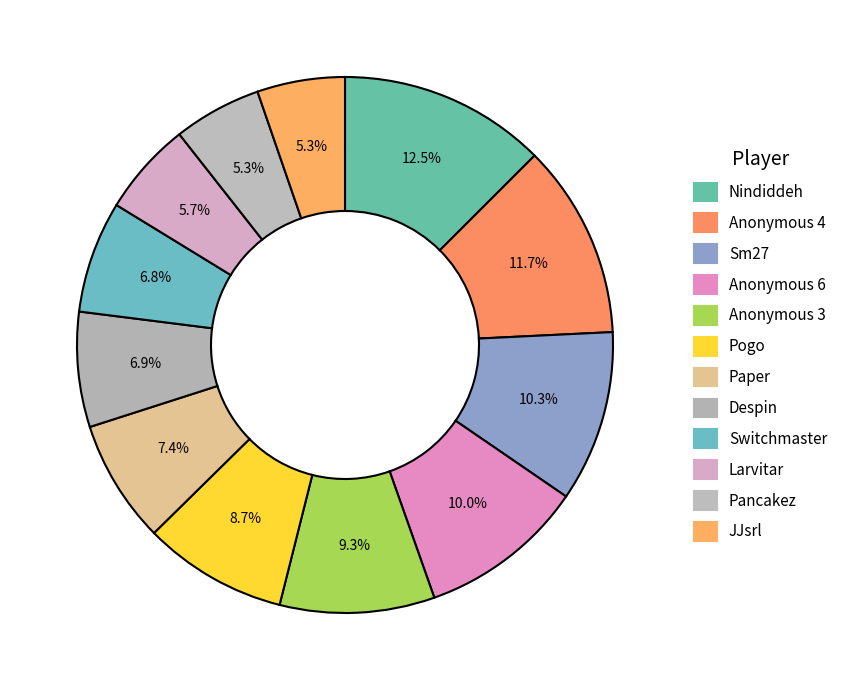

True or false: JJsrl accounts for 5% of the total.

True